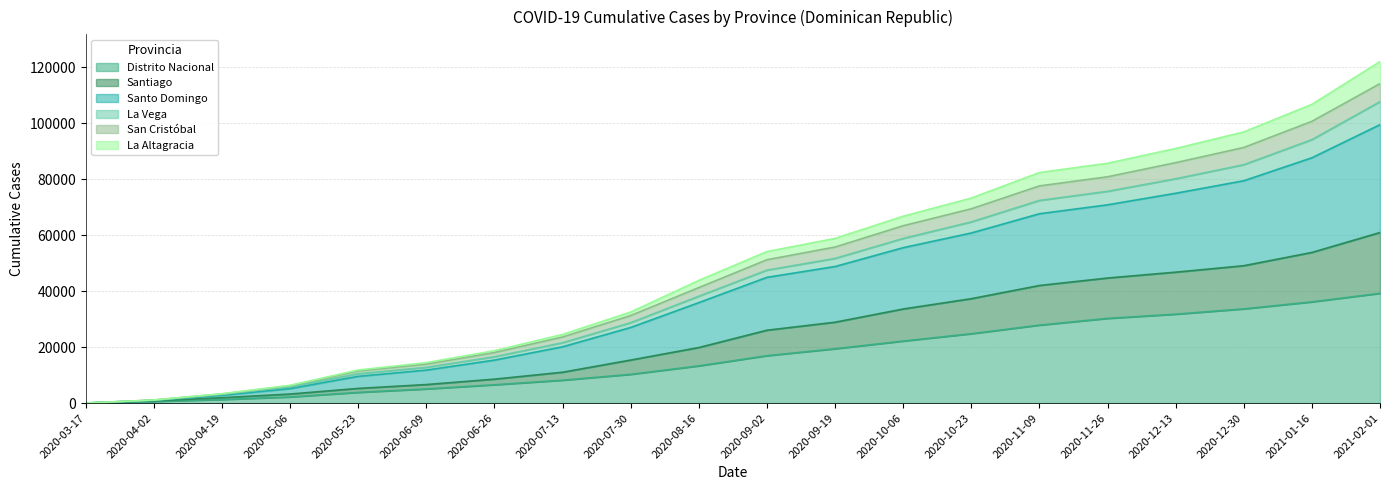

What is the value of the Santiago point at the 20th from the left?

60952